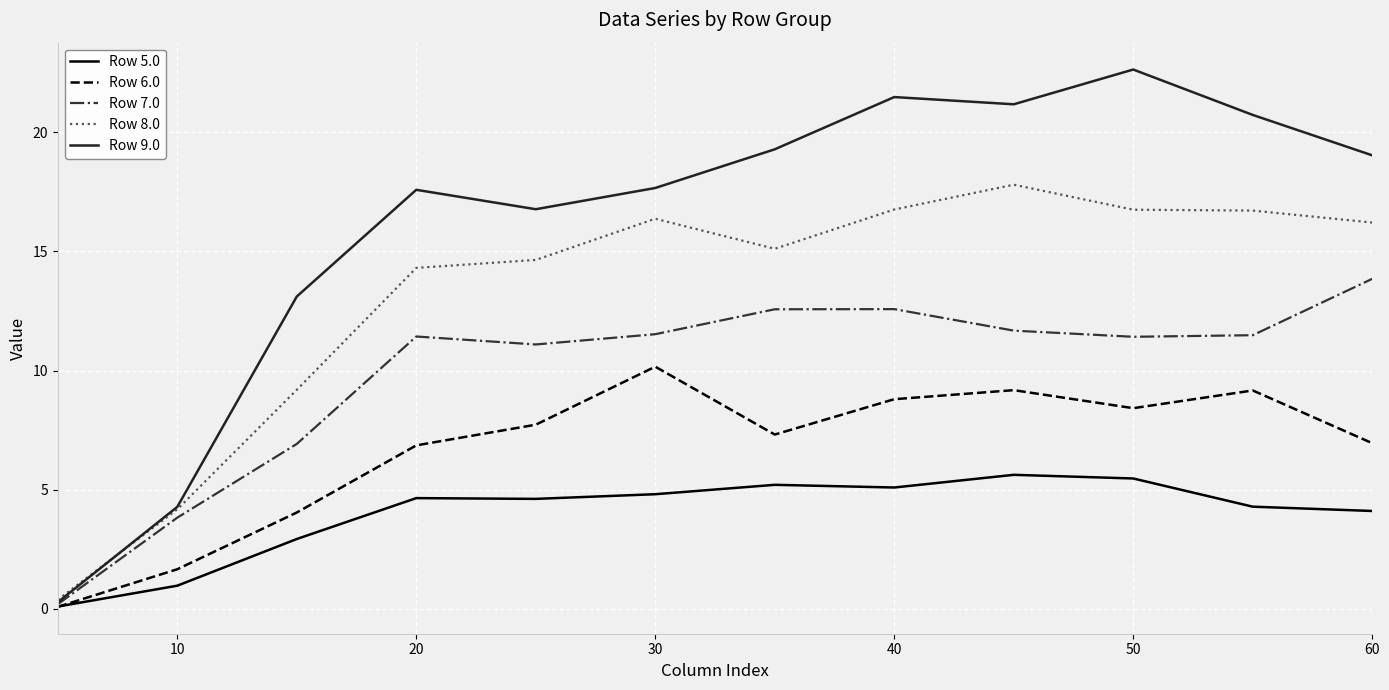

What is the maximum value shown in the chart?

22.6